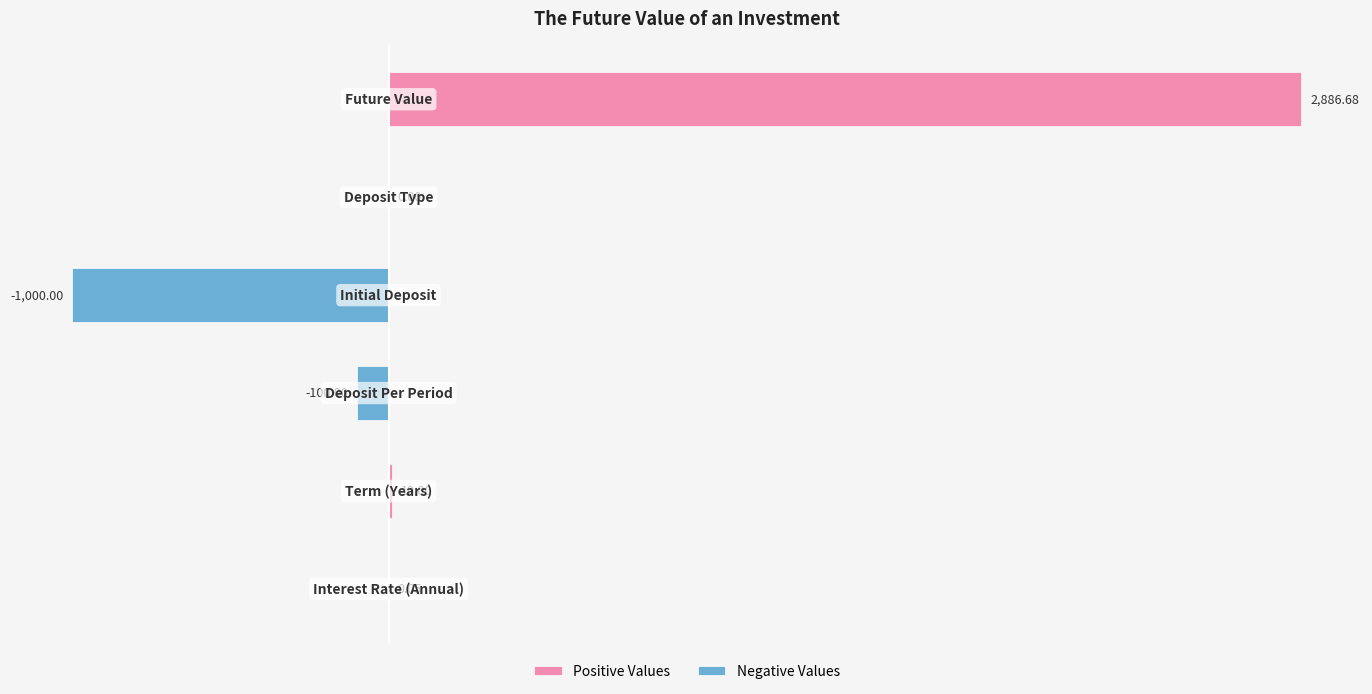

What is the sum of all Positive Values values?

2896.7